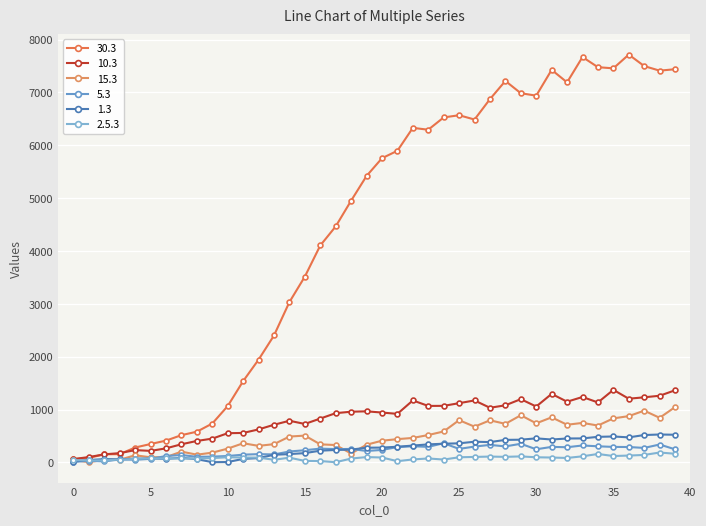

How many lines are shown in the chart?

6